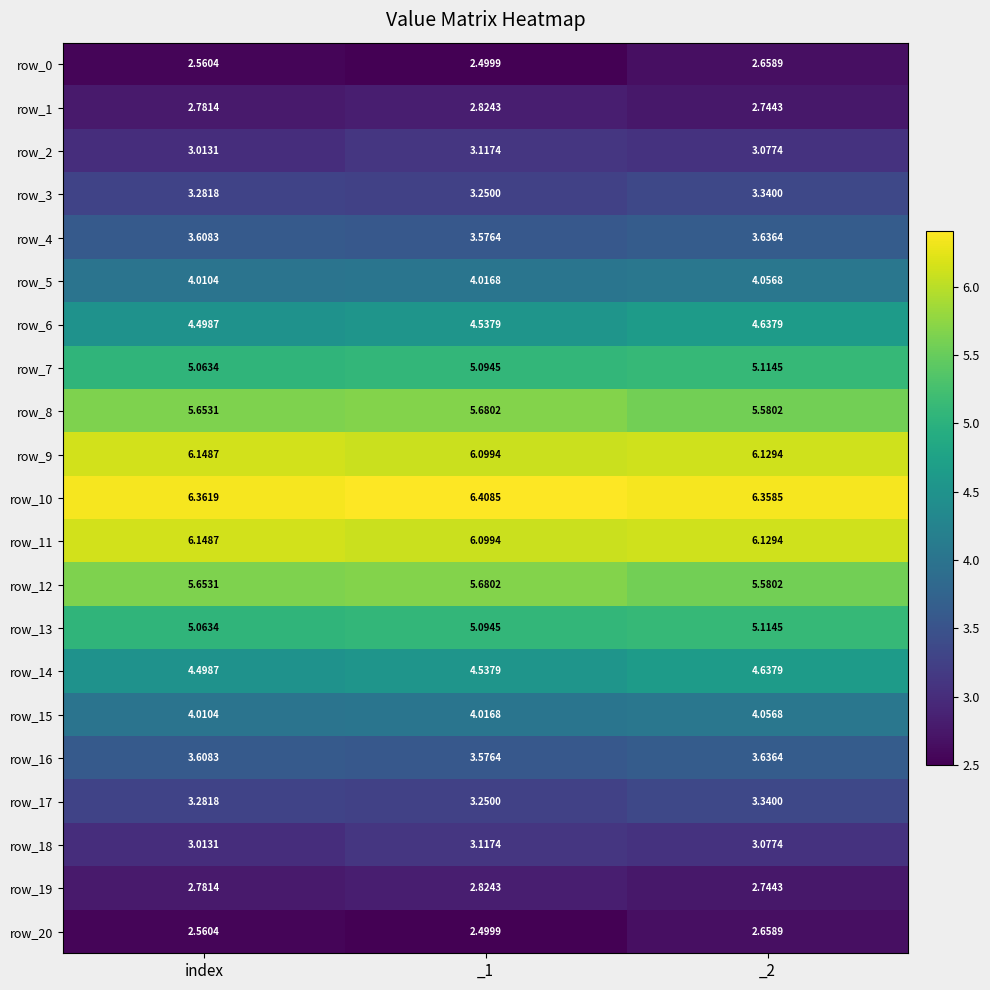

Count the row_11 values in the range 6 to 7.

3